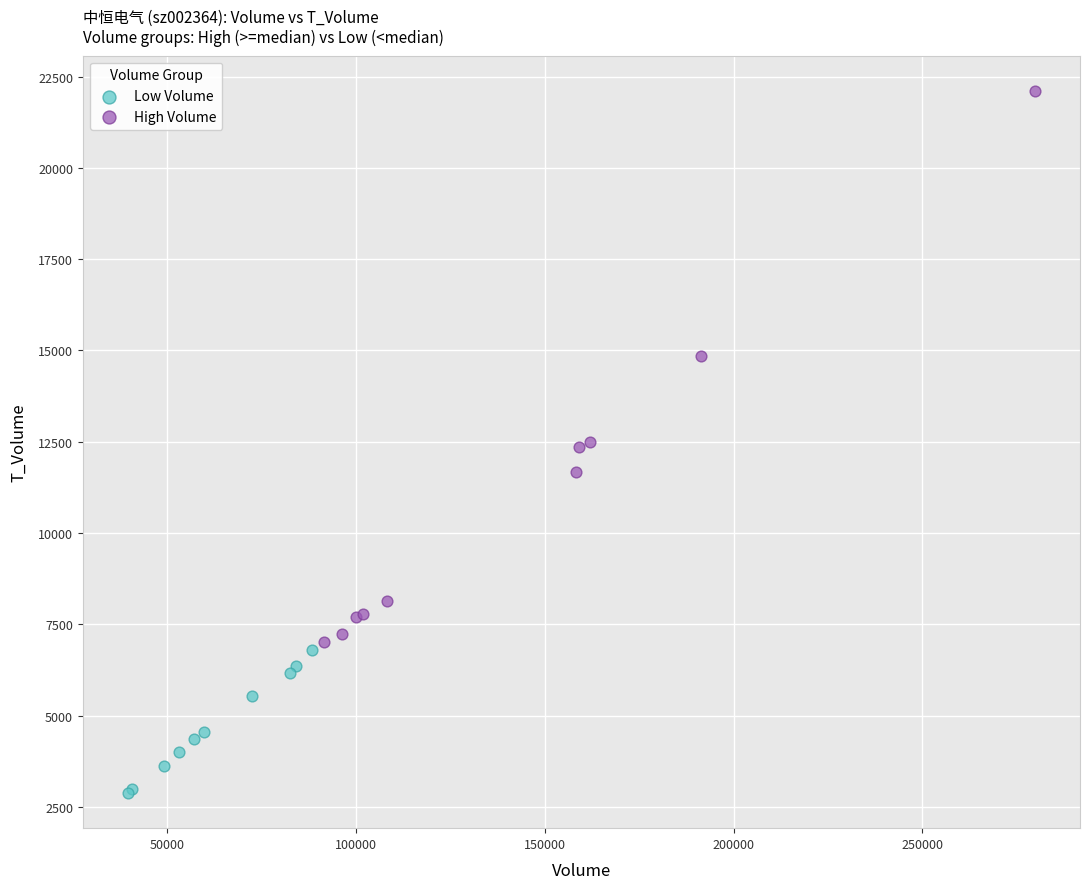

What are all the series names shown in the legend?

Low Volume, High Volume